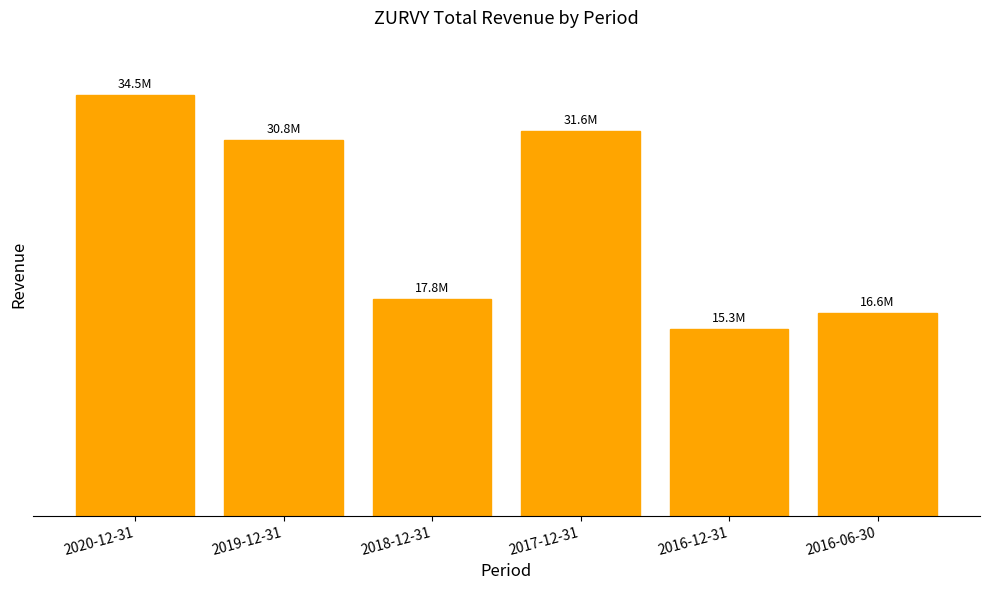

What position from the right is 2020-12-31?

6